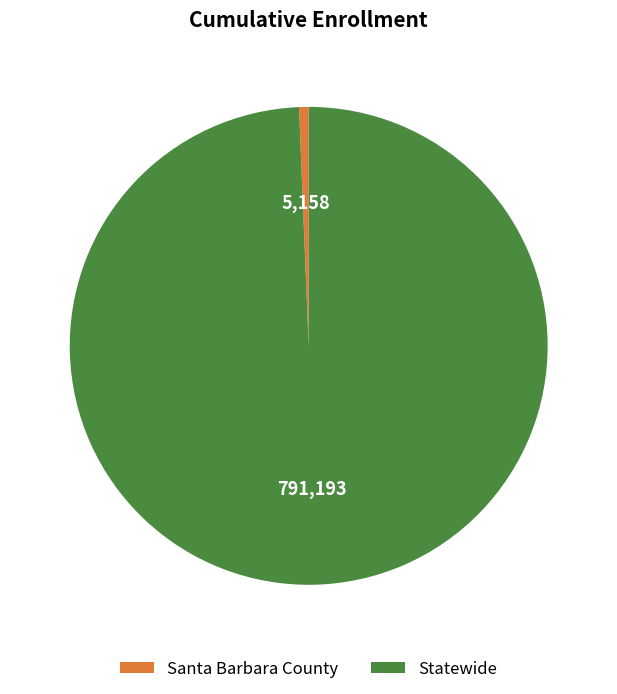

Do Santa Barbara County and Statewide together represent more than half of the pie?

Yes